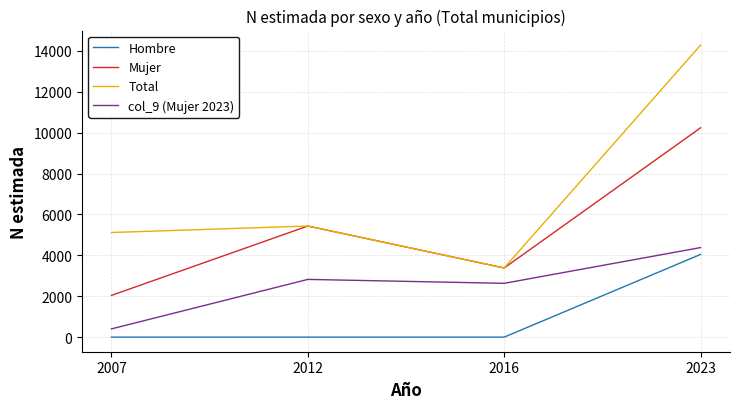

Which category has the lowest value in the col_9 (Mujer 2023) series?

2007